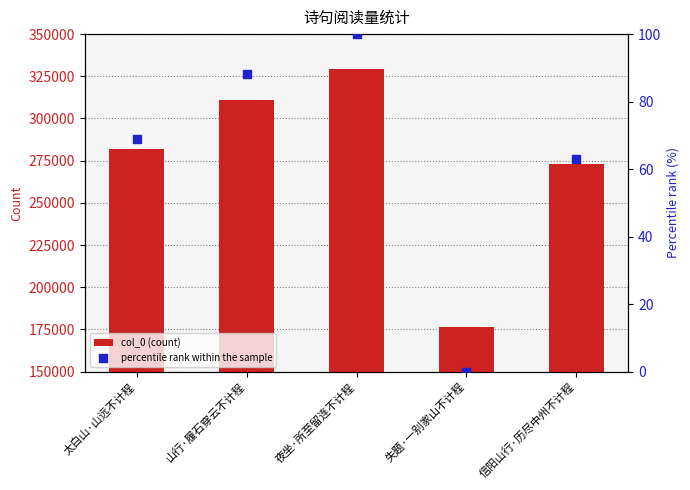

What are all the series names shown in the legend?

col_0 (count), percentile rank within the sample